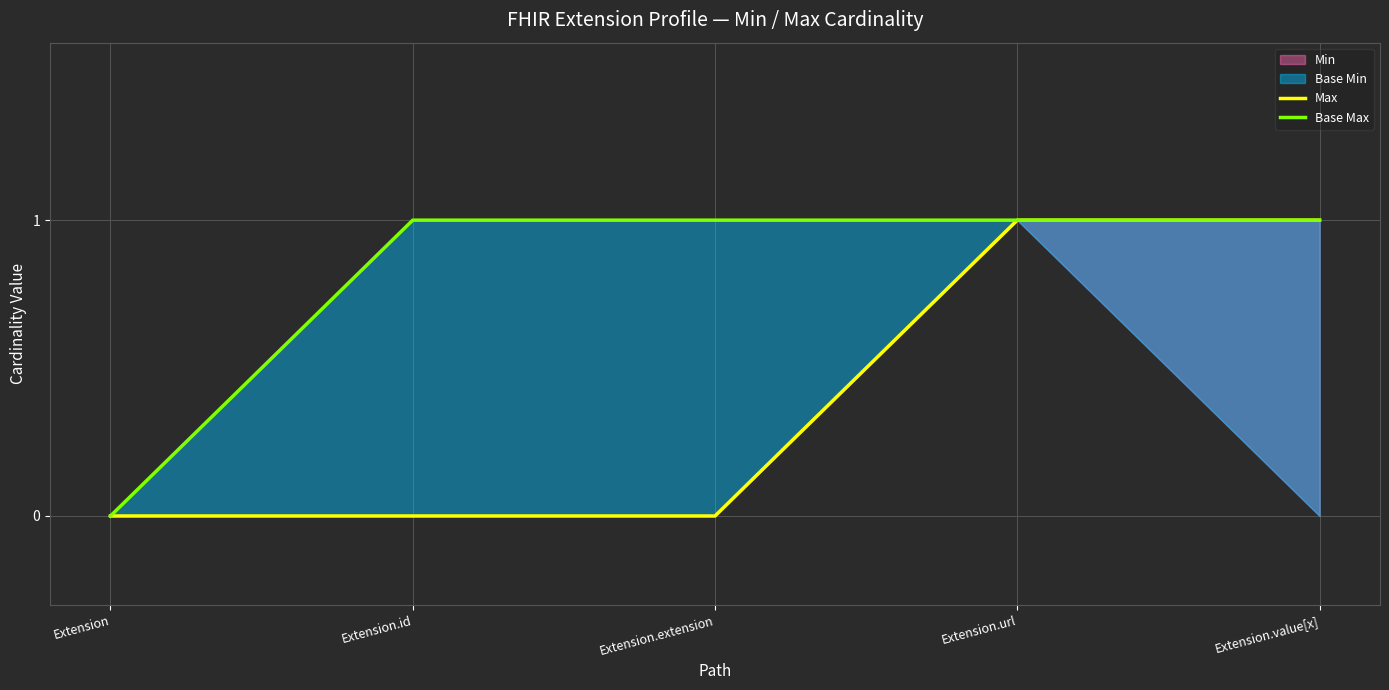

True or false: Max and Base Max intersect in this chart.

False